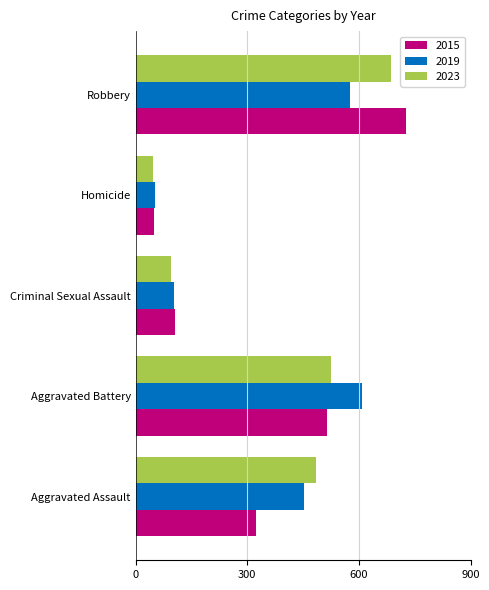

What is the greatest value displayed?

726